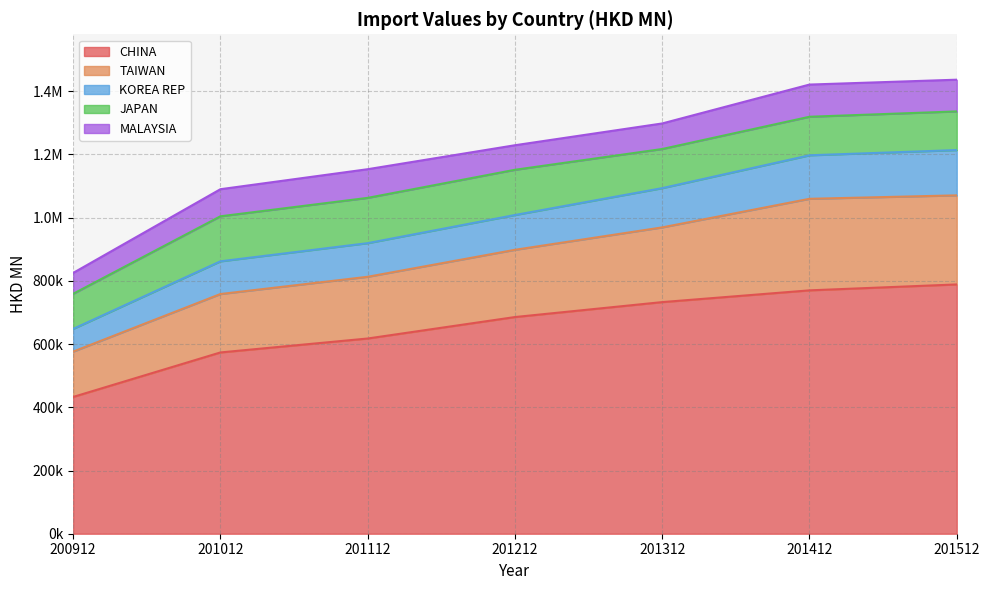

What is the difference between the second highest and minimum values in the MALAYSIA series?

34308.5